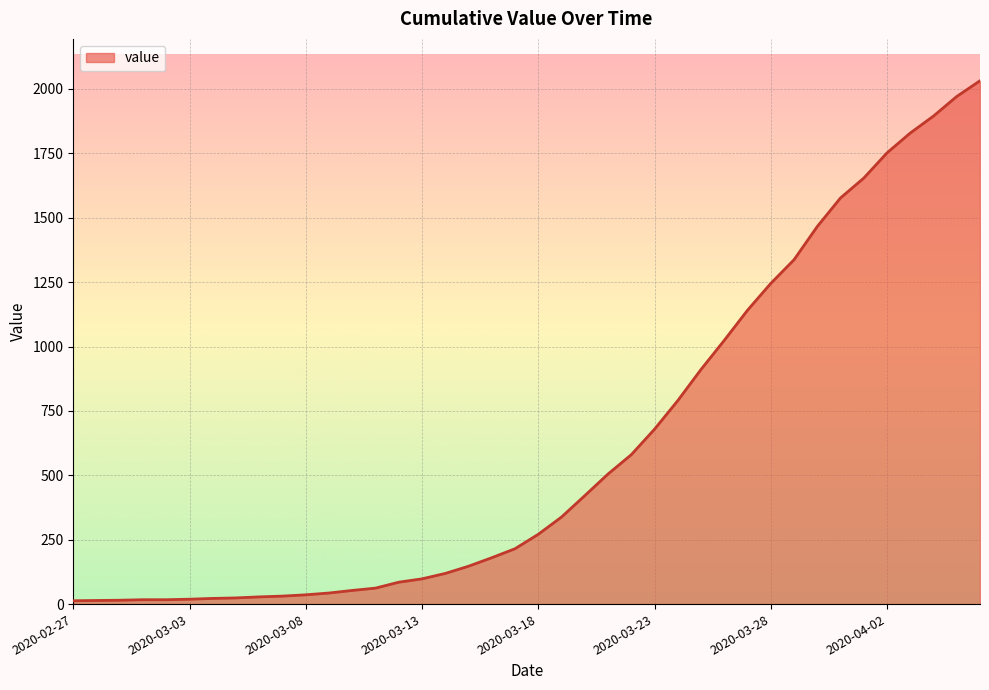

What is the difference between the maximum and minimum values?

2019